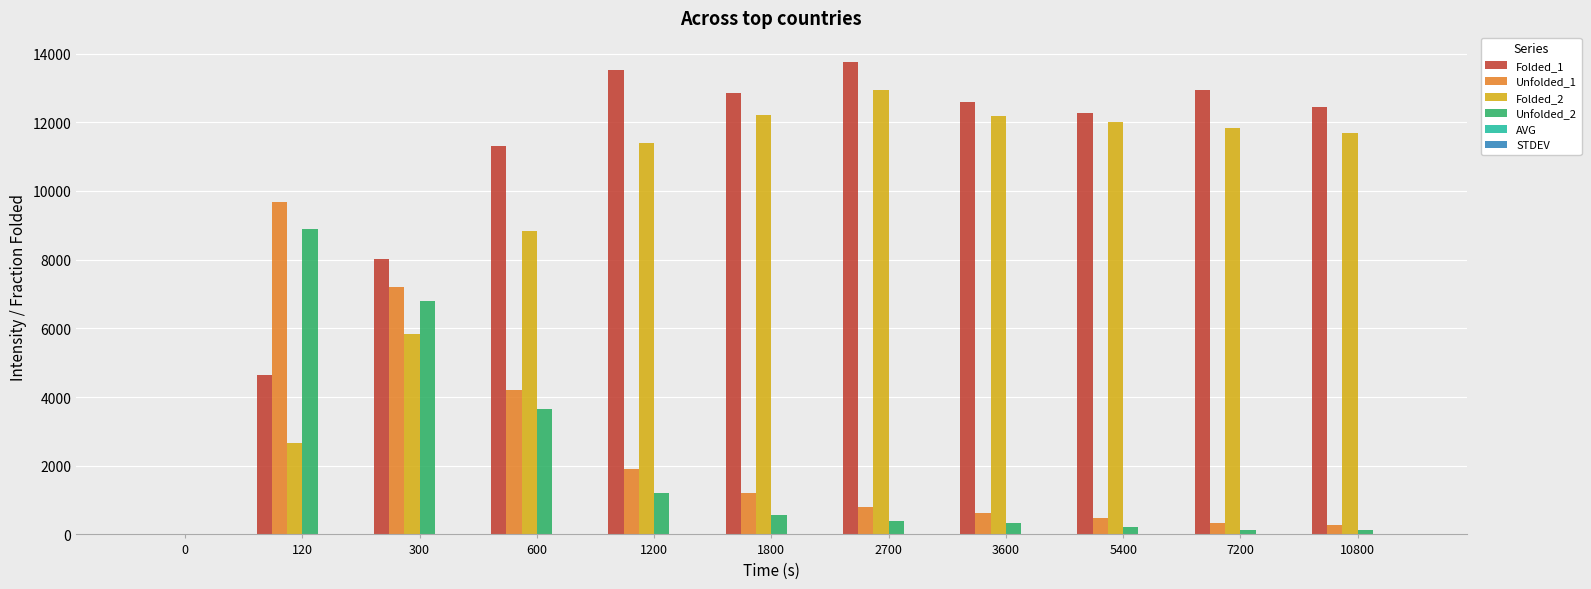

Which series has the largest total across all categories?

Folded_1